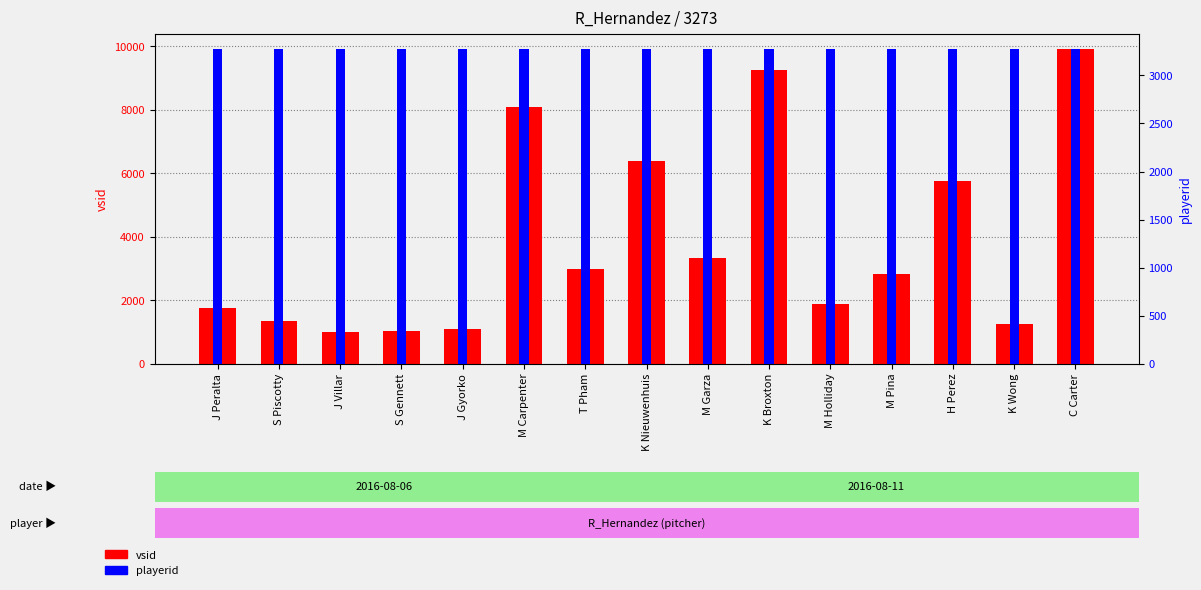

At which category does the chart reach its peak across all series?

C Carter